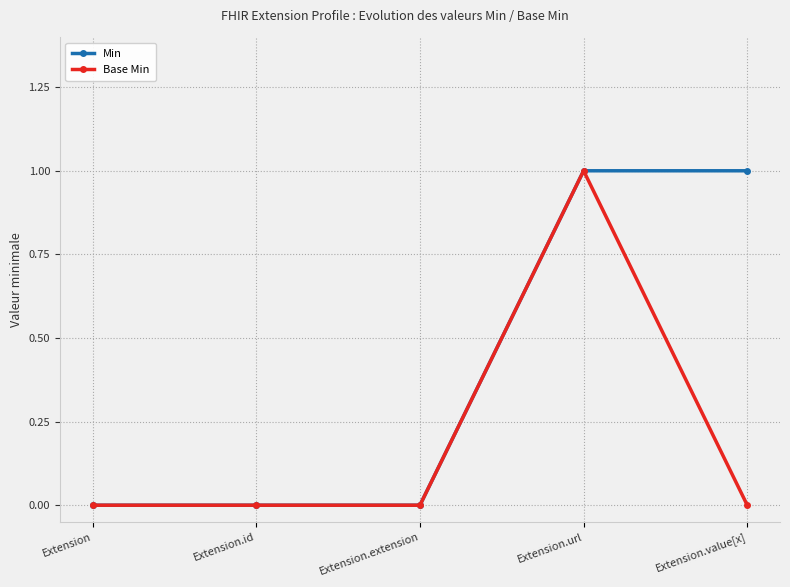

The value of Min at Extension.extension is -1. True or false?

False